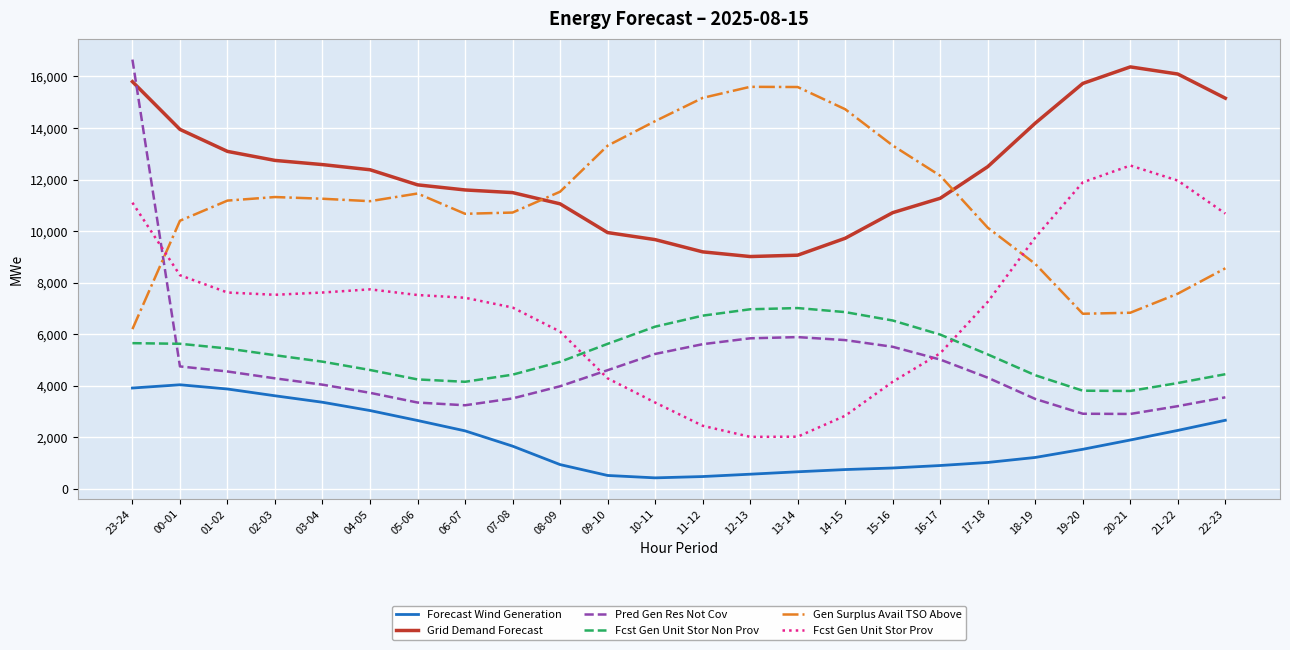

What is the maximum value for Fcst Gen Unit Stor Non Prov?

7014